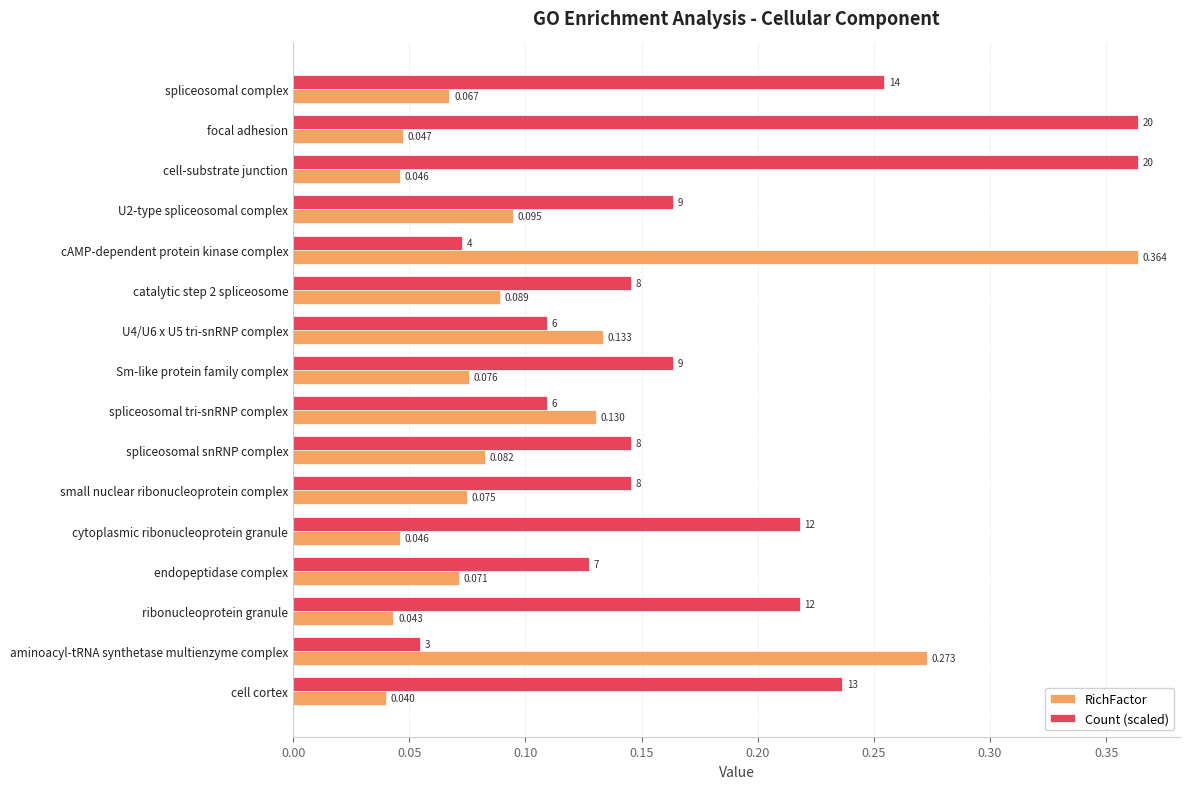

Which series has the widest spread of values?

RichFactor